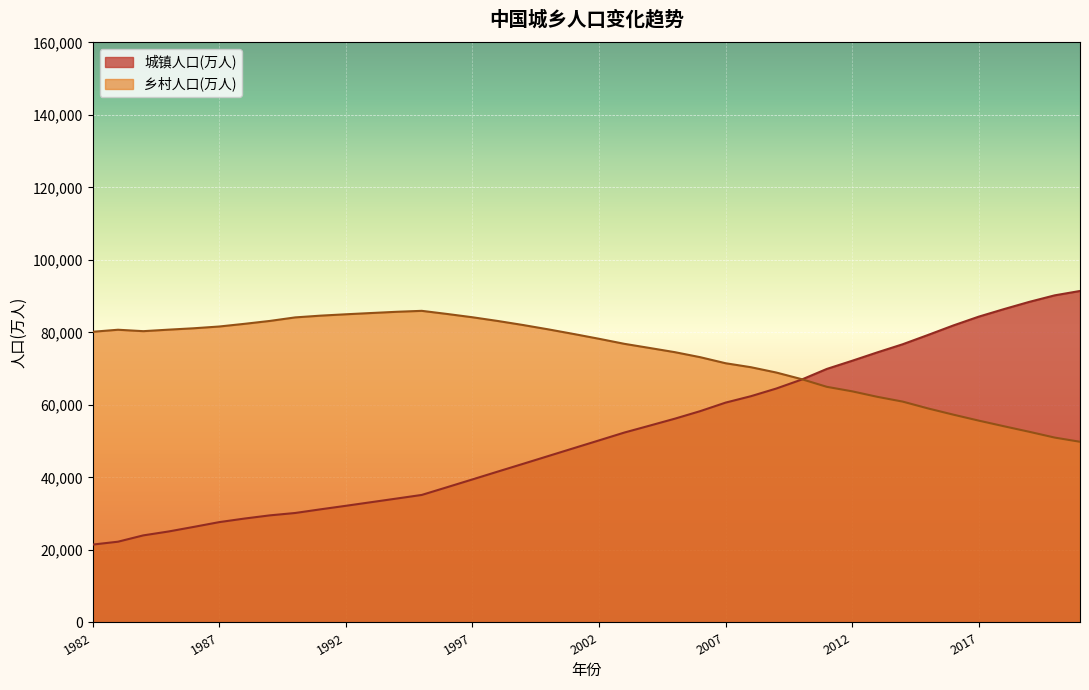

Rank the series by their average value, from highest to lowest.

乡村人口(万人), 城镇人口(万人)